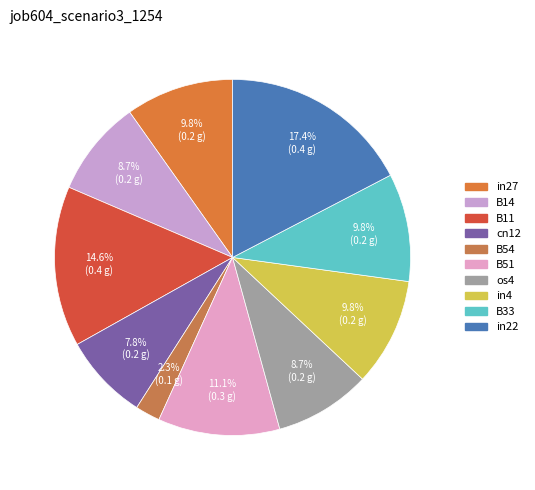

Rank the categories by value from highest to lowest.

in22, B11, B51, in27, in4, B33, B14, os4, cn12, B54